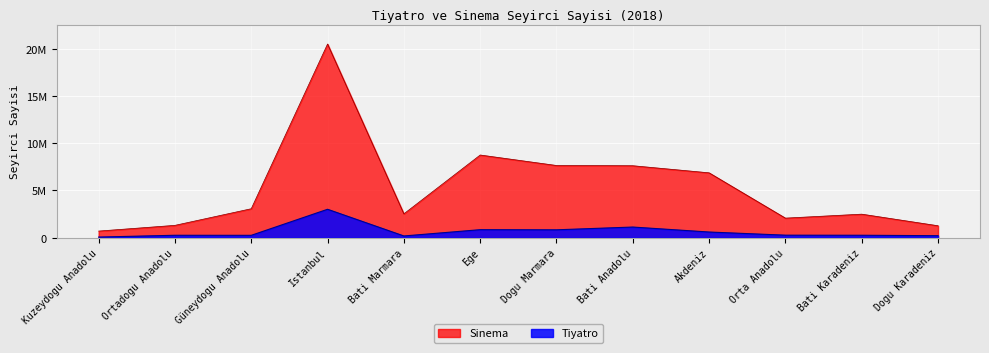

Which series has the largest range (max minus min)?

Sinema